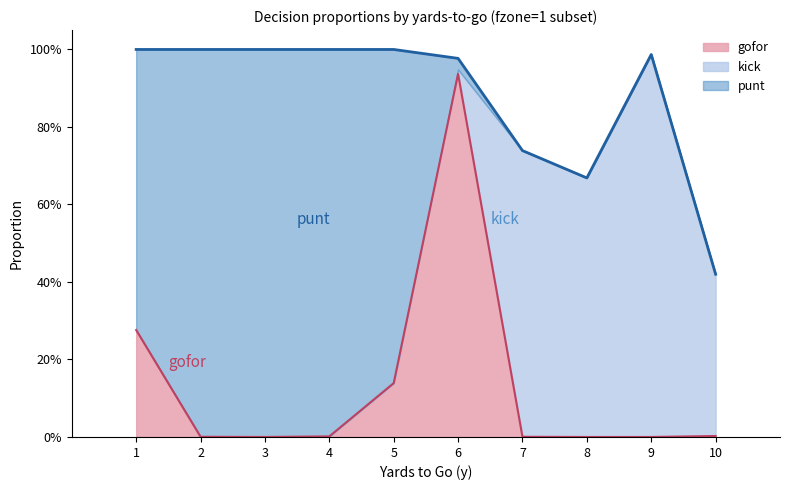

At how many categories does at least one series exceed 0?

10